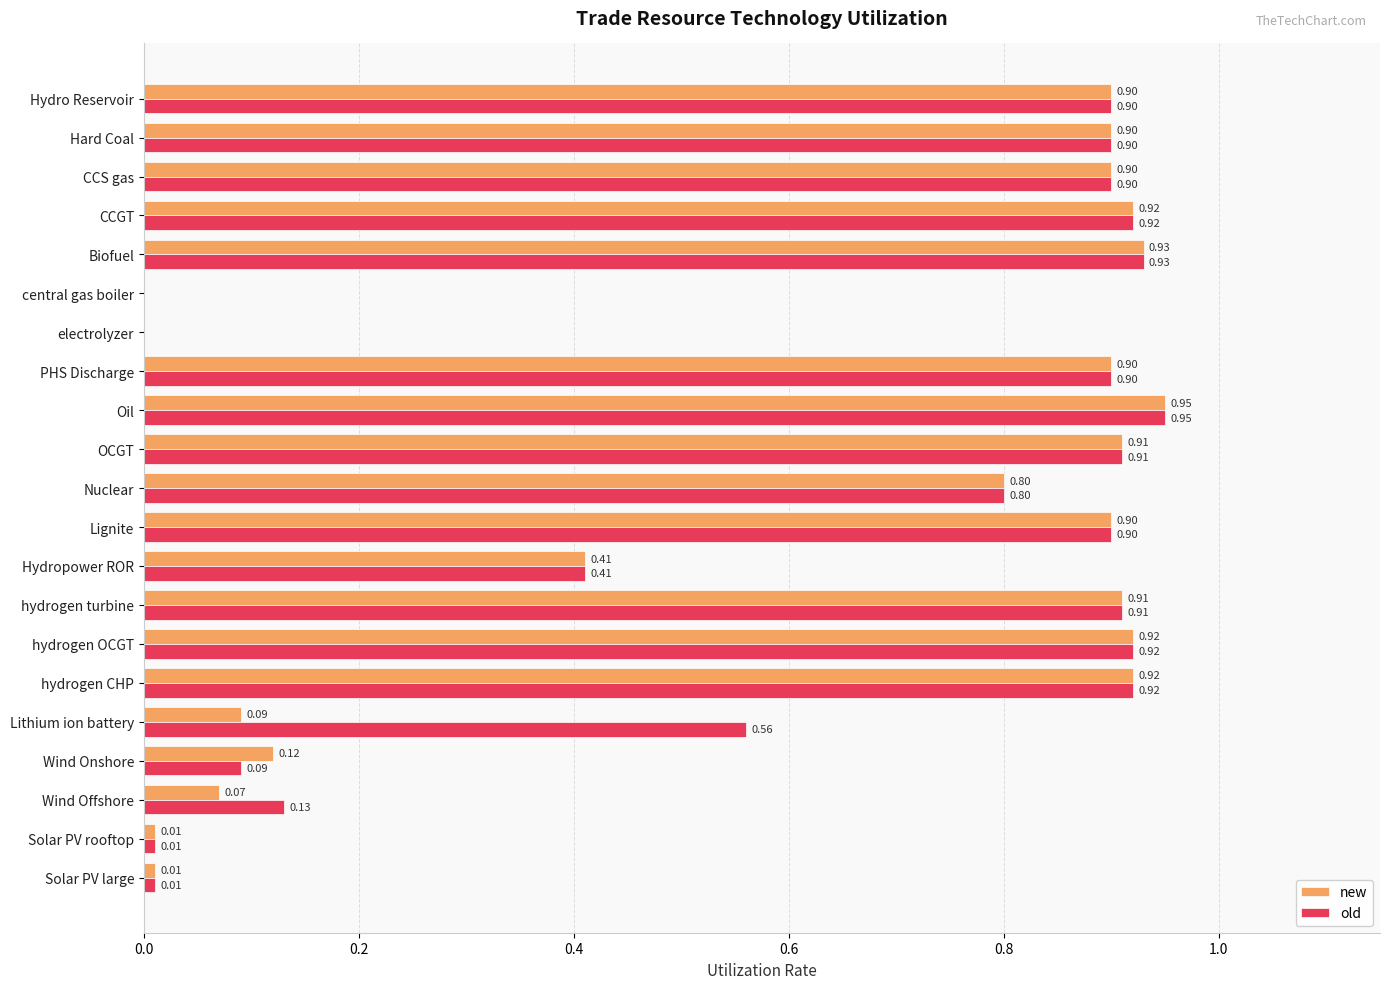

Which series has the largest total across all categories?

old